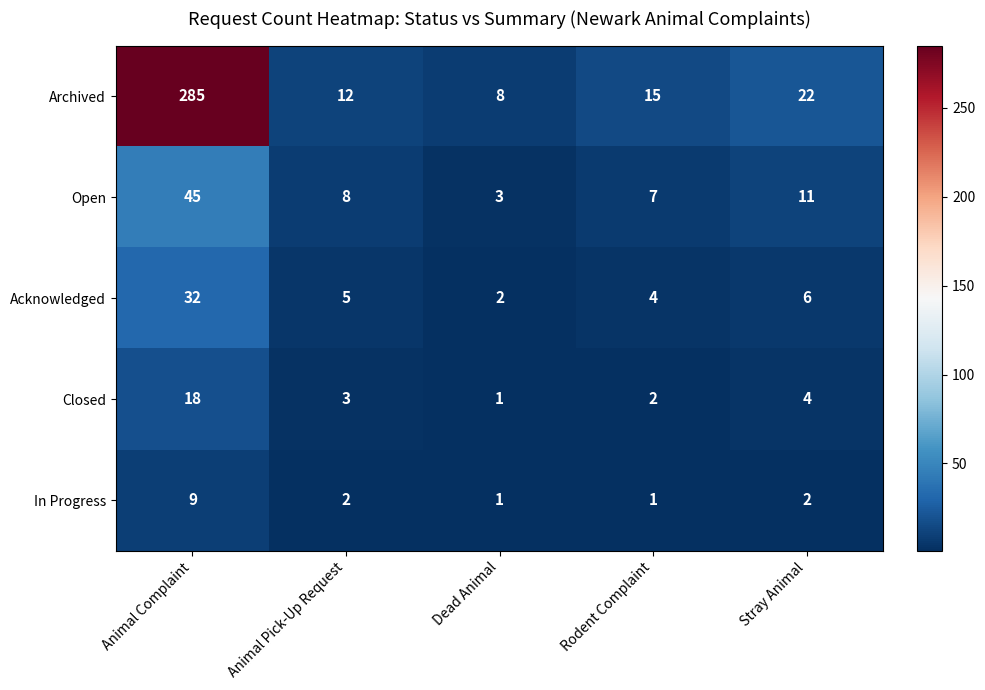

What is the difference between the highest and lowest values at Dead Animal?

7